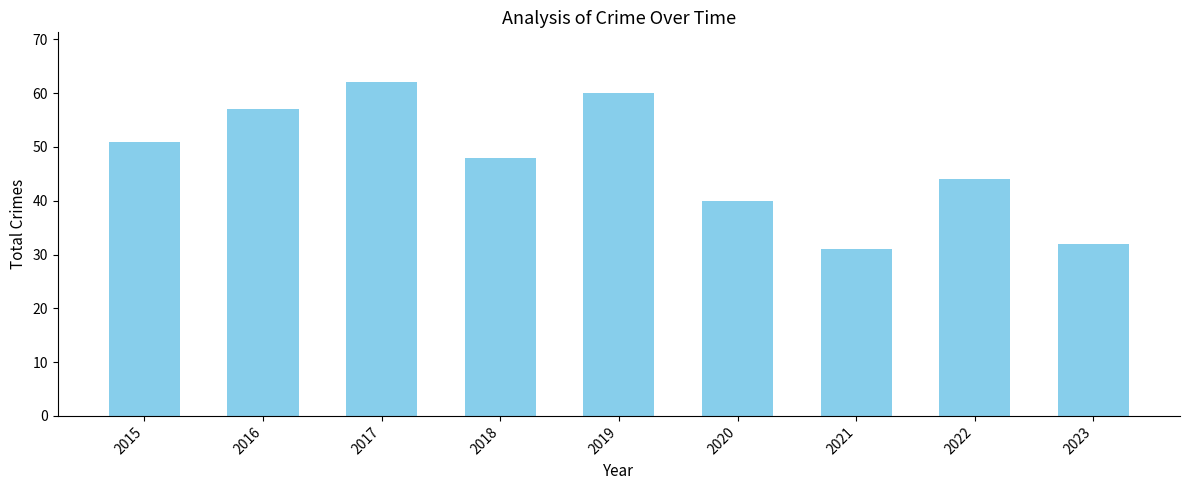

Rank the categories by value from highest to lowest.

2017, 2019, 2016, 2015, 2018, 2022, 2020, 2023, 2021